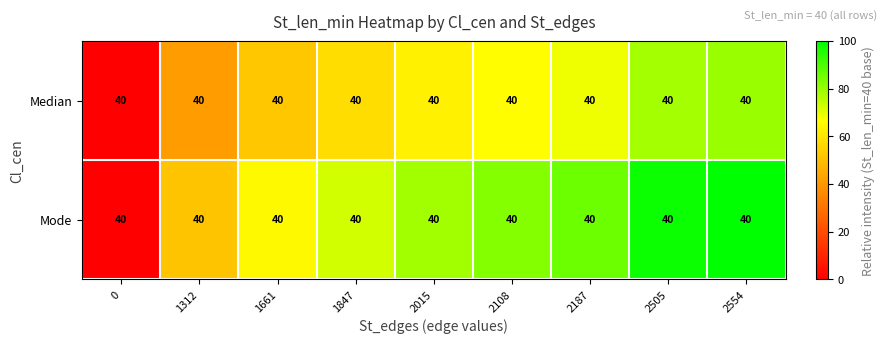

How many categories are shown in the chart?

9